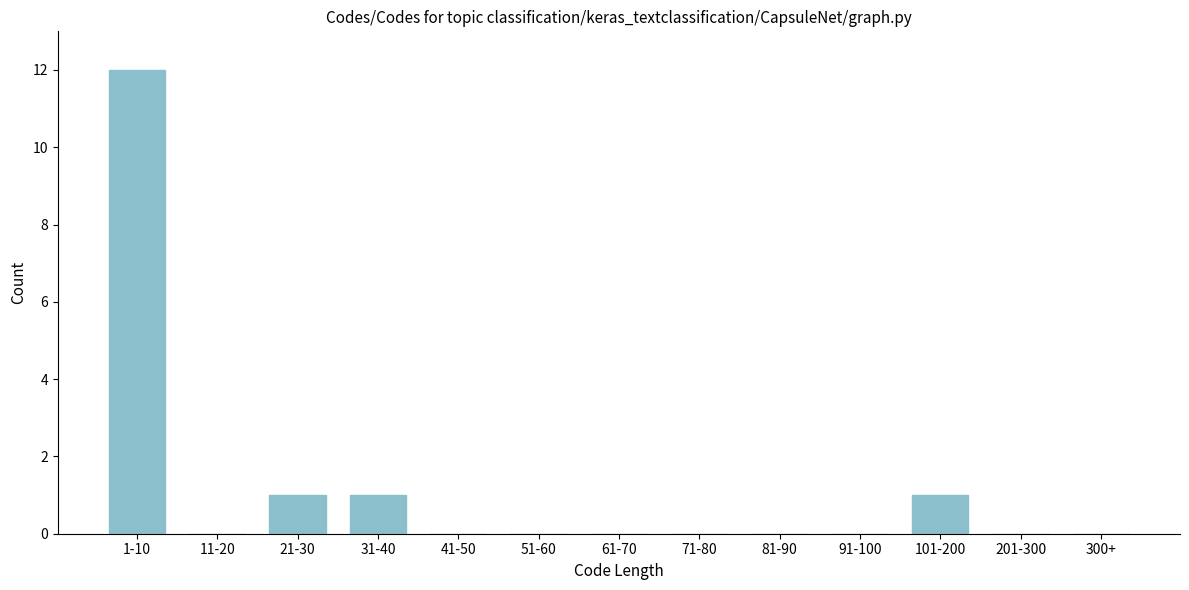

Reading right to left, transcribe all the data shown in this chart.

300+=0	201-300=0	101-200=1	91-100=0	81-90=0	71-80=0	61-70=0	51-60=0	41-50=0	31-40=1	21-30=1	11-20=0	1-10=12